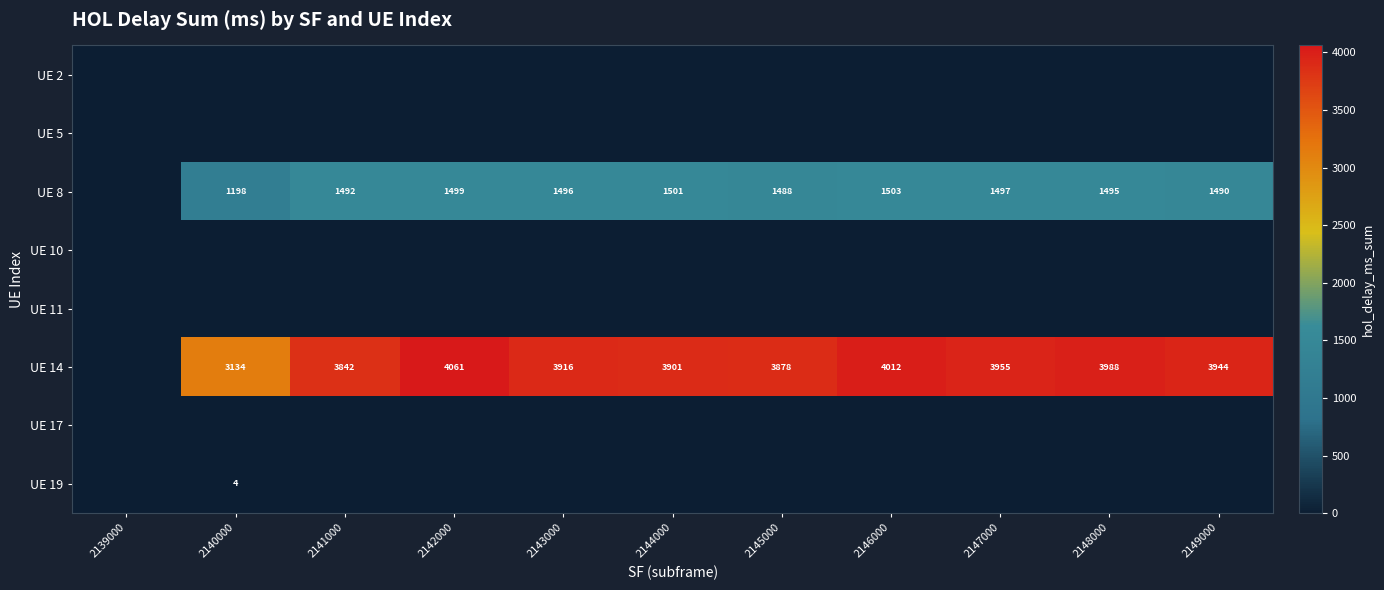

At how many categories does at least one series exceed 432?

10